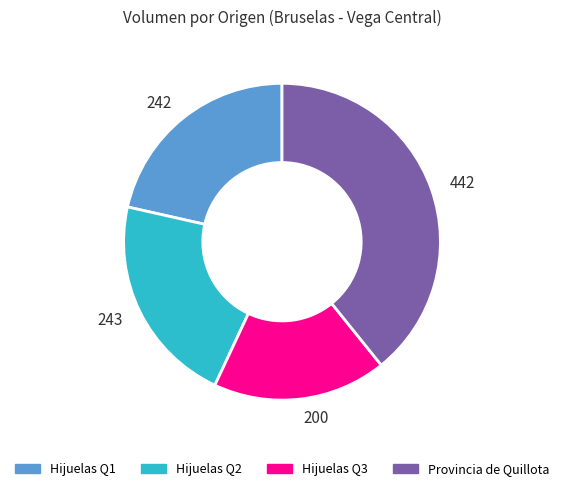

Approximately how many times larger is the value at 242 compared to 200?

1.2